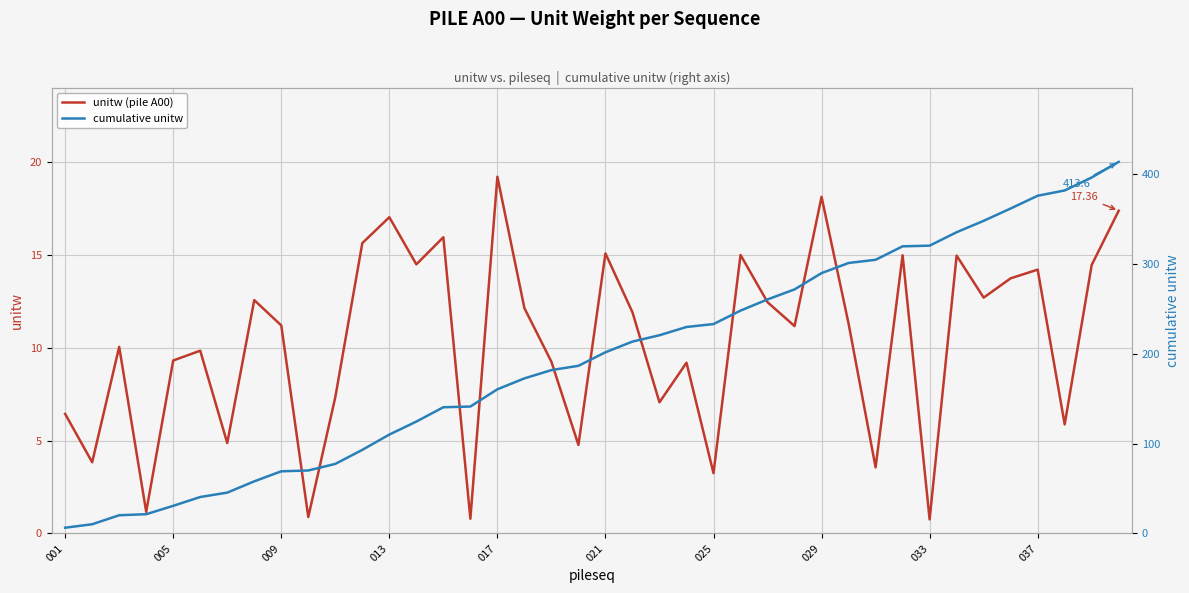

Rank the series by their maximum value, from lowest to highest.

unitw (pile A00), cumulative unitw